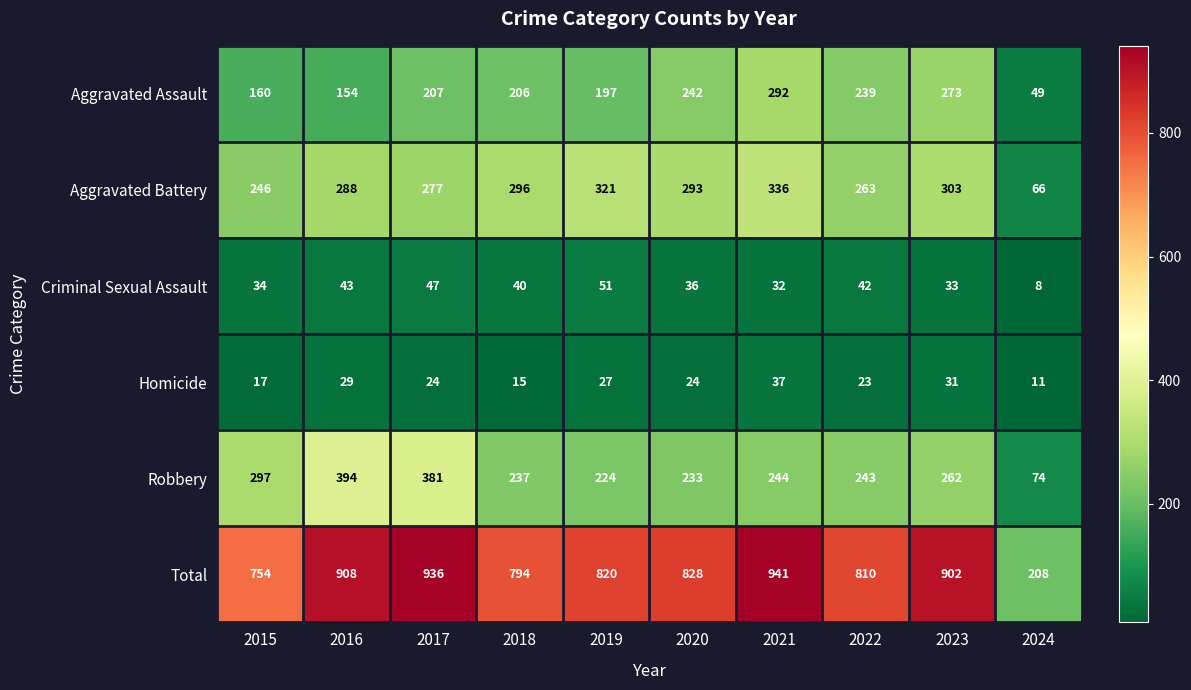

At which category is the sum across all series the highest?

2021